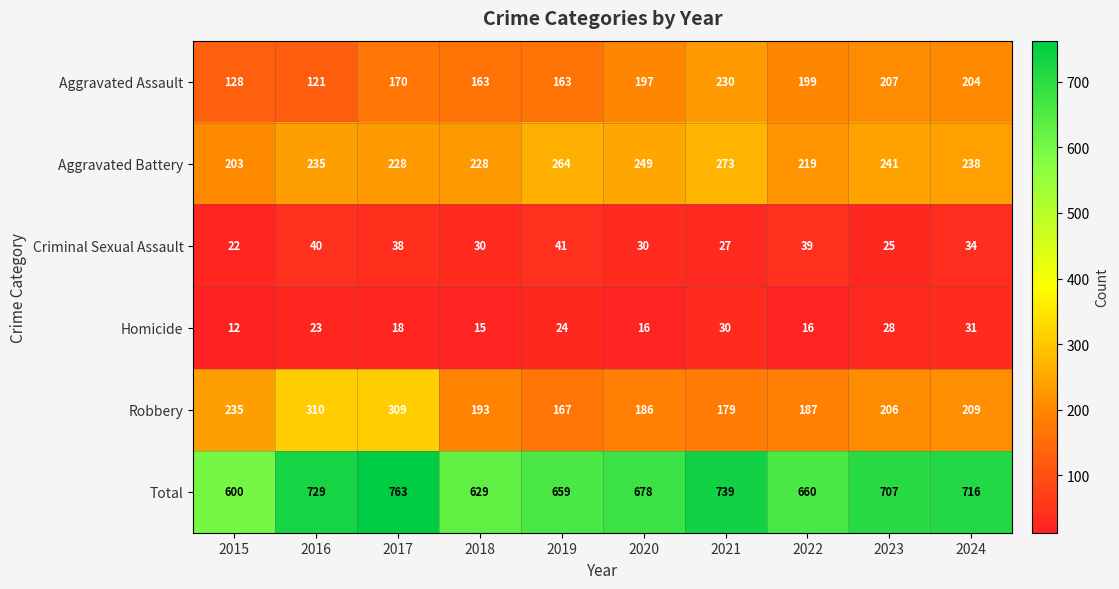

What is the difference between the highest and lowest values at 2022?

644